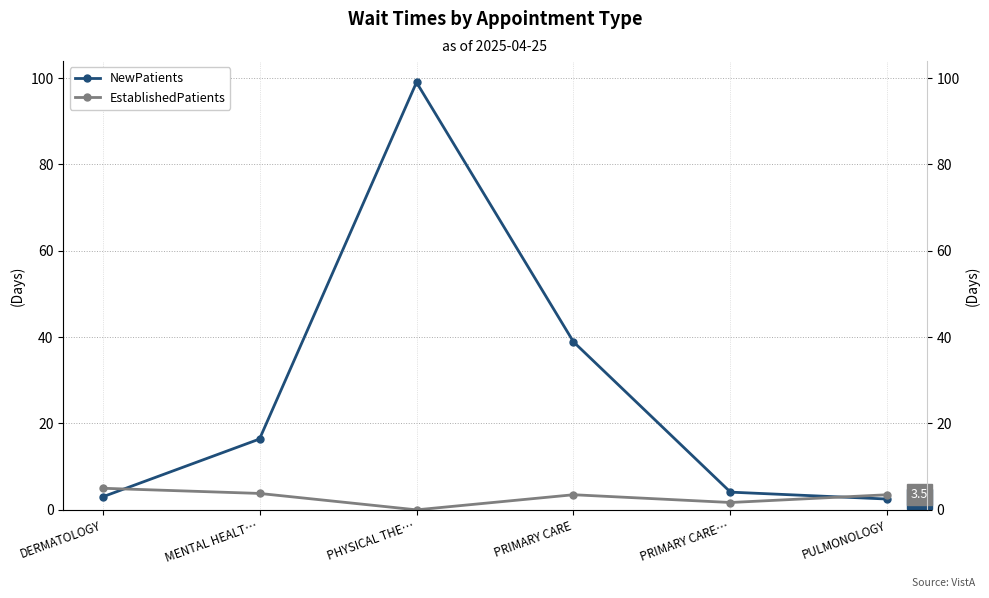

What is the approximate value of NewPatients at DERMATOLOGY?

3.0